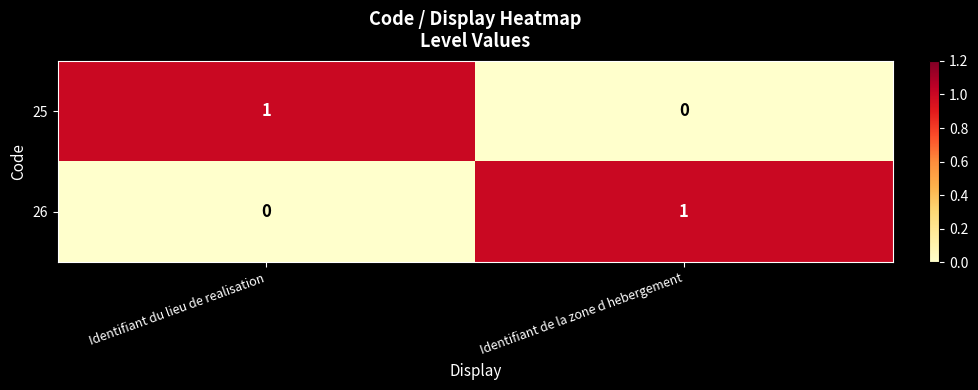

Reading right to left, list all the values displayed in this chart.

25: Identifiant de la zone d hebergement=0	Identifiant du lieu de realisation=1
26: Identifiant de la zone d hebergement=1	Identifiant du lieu de realisation=0